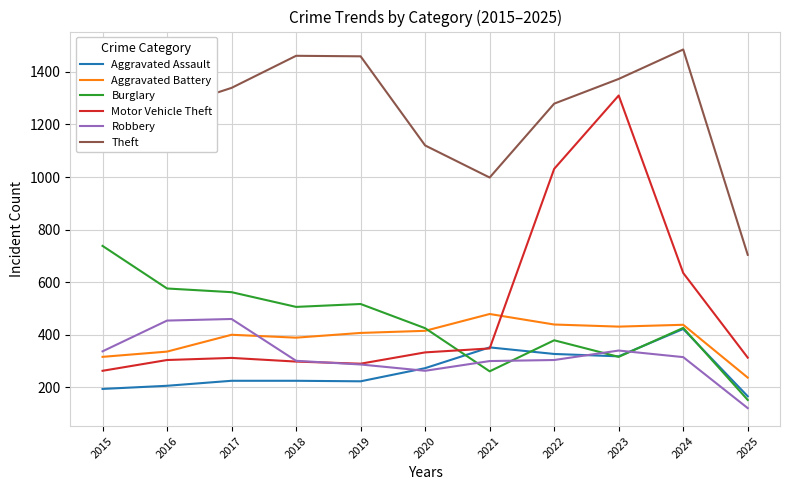

How many lines are shown in the chart?

6